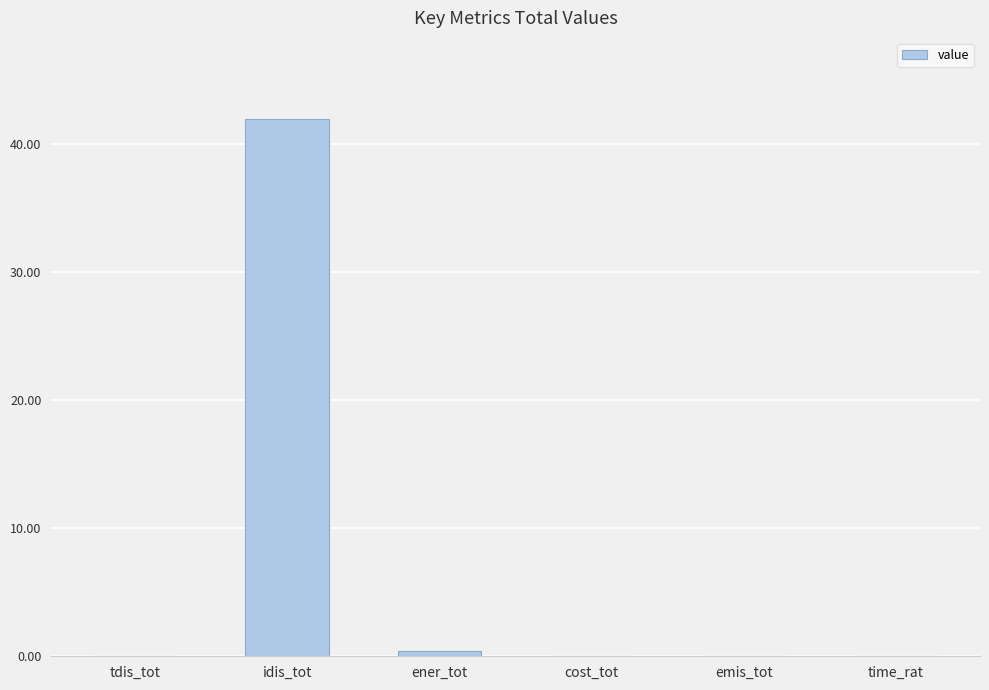

The chart shows a value of 0.0 at tdis_tot. True or false?

True